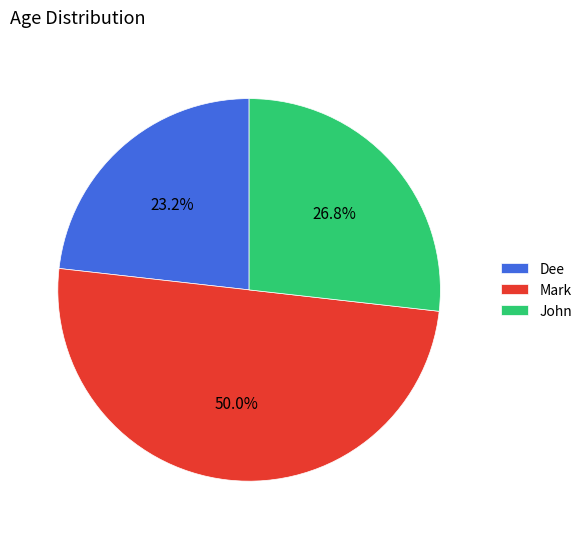

Which has a higher value, Dee or John?

John